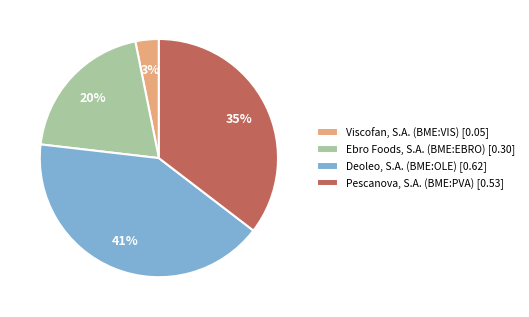

Is the sum of Deoleo, S.A. (BME:OLE) [0.62] and Viscofan, S.A. (BME:VIS) [0.05] greater than half?

No